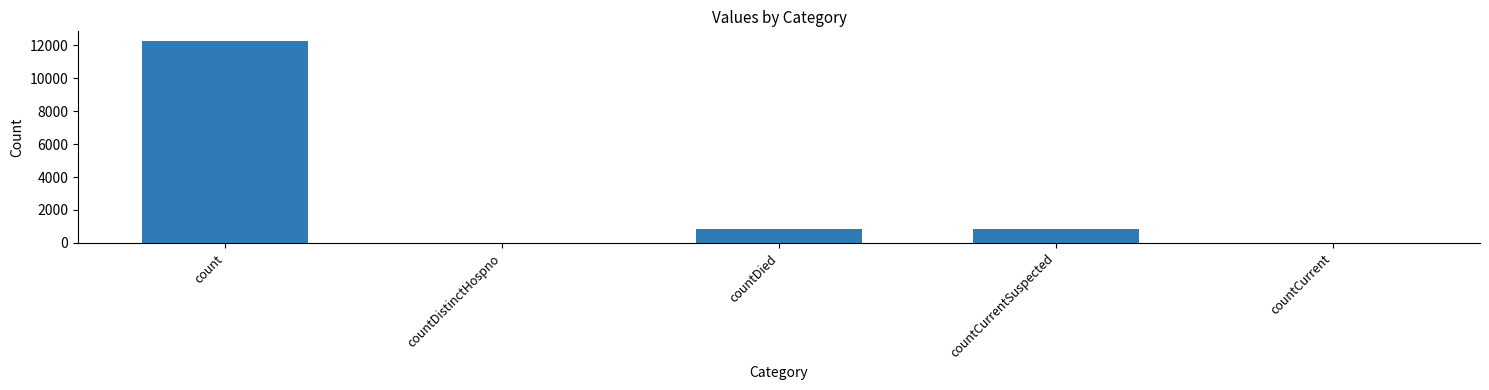

What is the change in value from count to countDied?

-11369